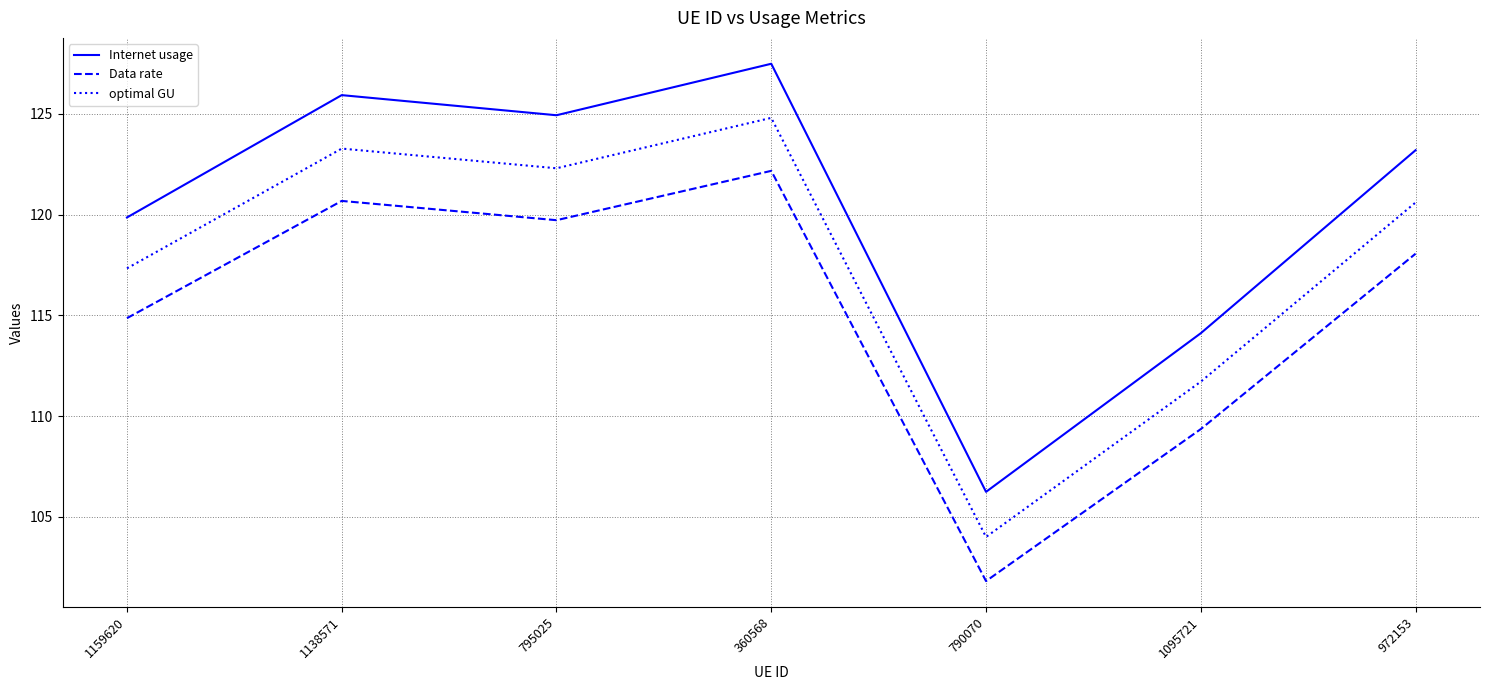

True or false: Data rate and Internet usage intersect in this chart.

False